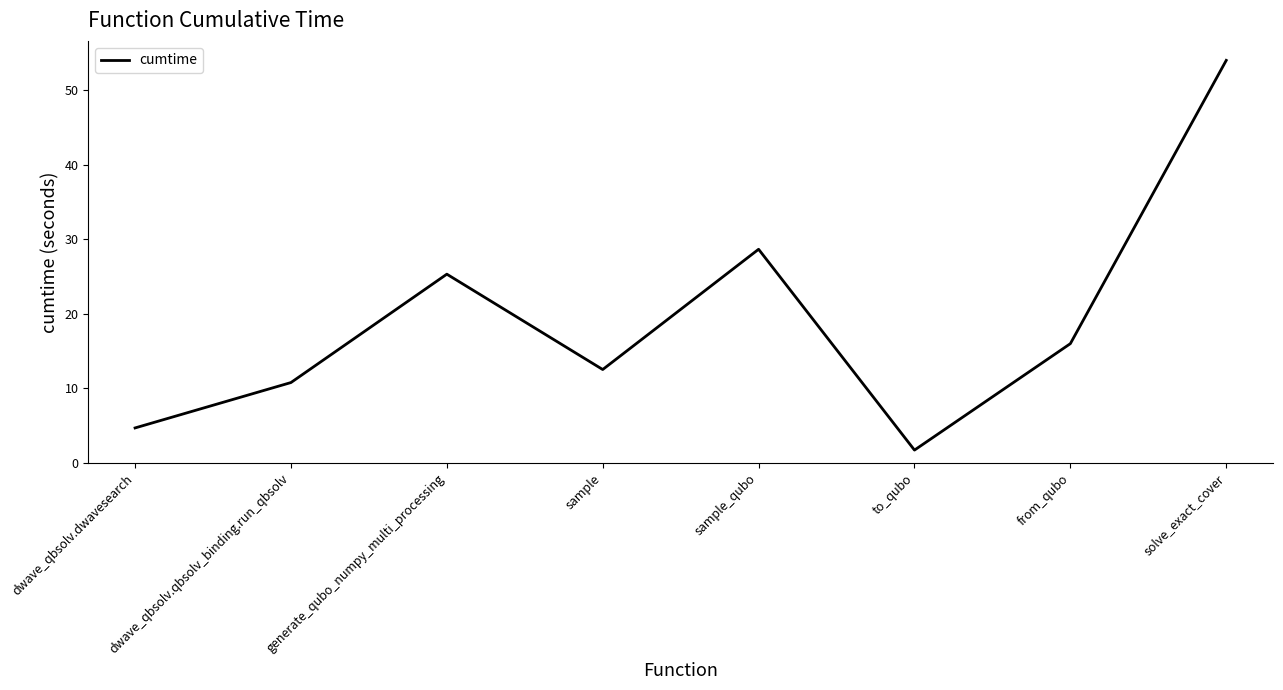

Approximately how many times larger is the value at to_qubo compared to sample?

0.1